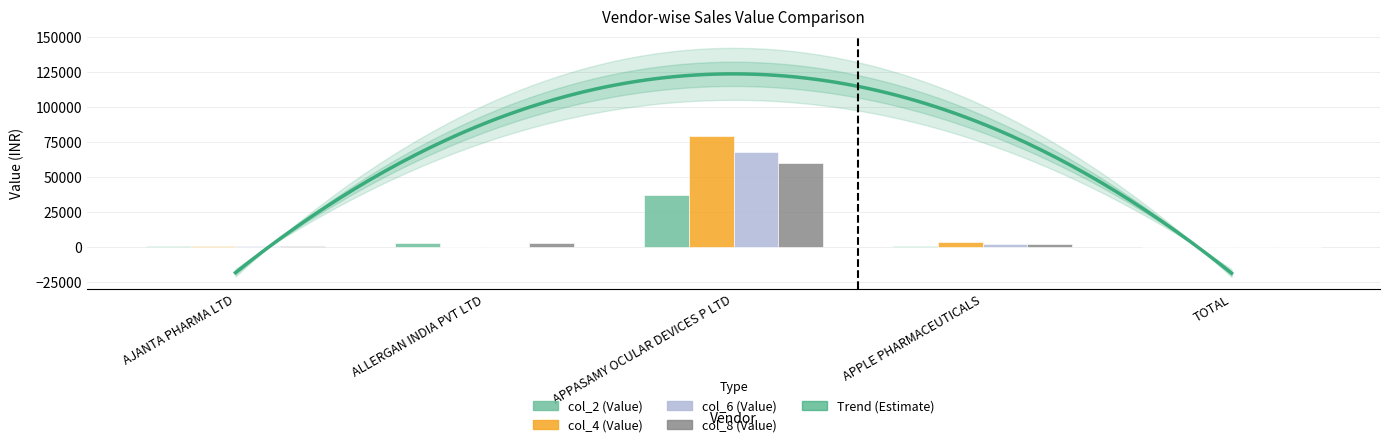

What is the sum of all col_6 (Value) values?

71674.5